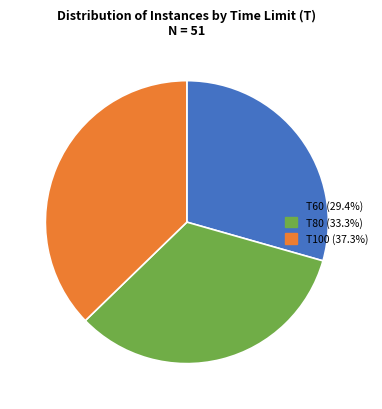

What is the ratio of the value at T80 to the value at T100?

0.9